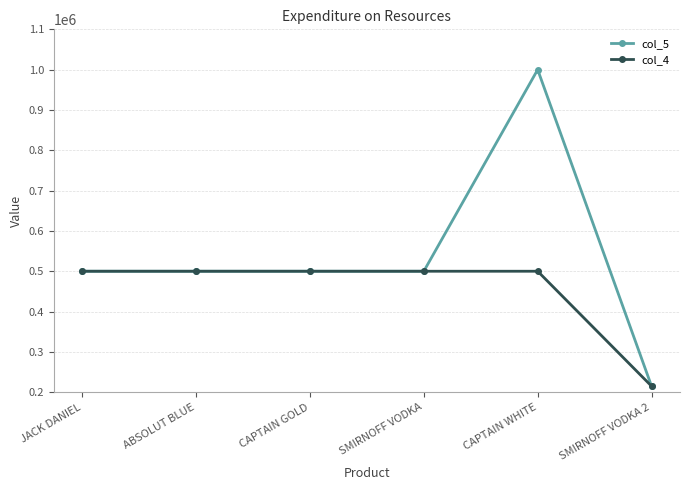

Read the col_5 value at ABSOLUT BLUE, to the nearest 10.

500000